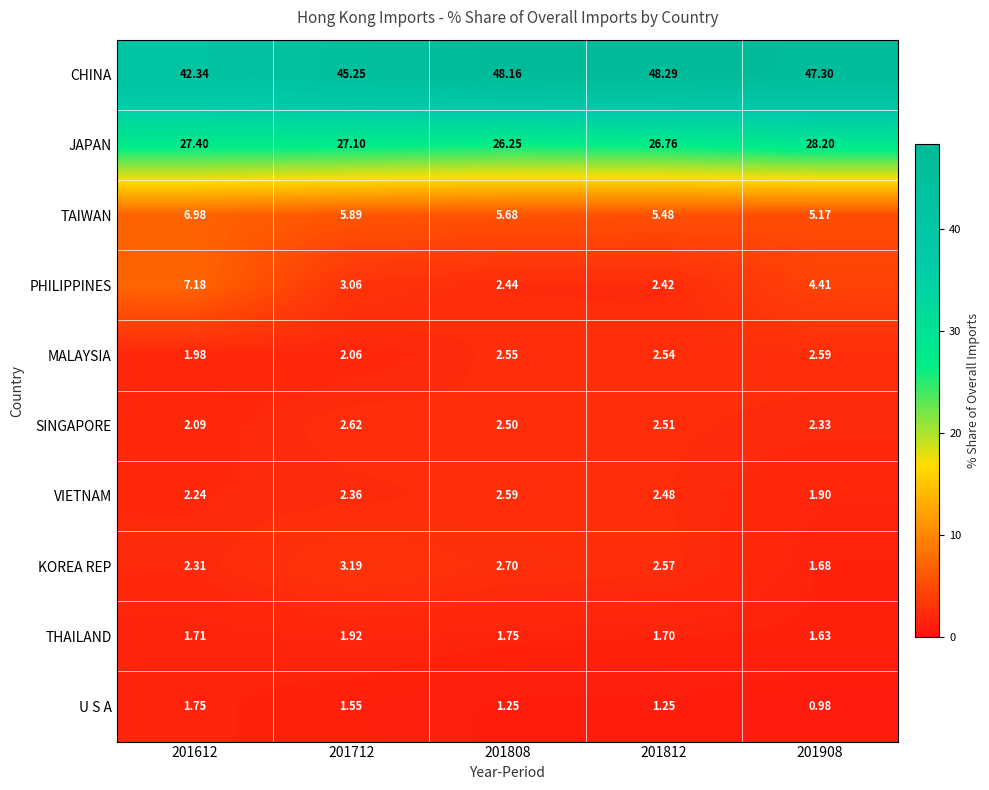

How many categories are shown in the chart?

5